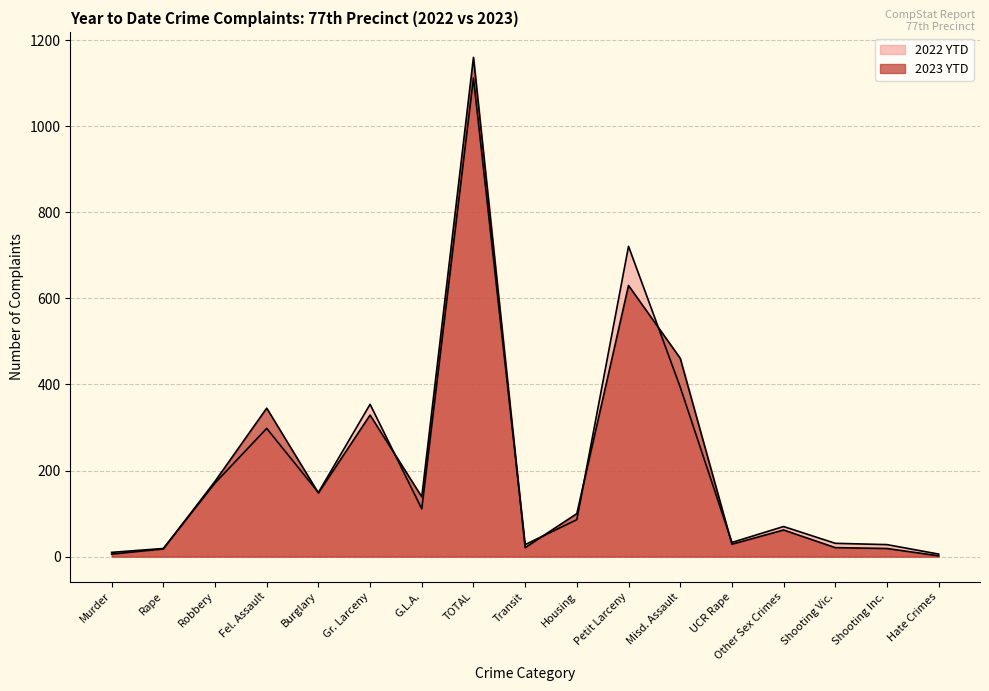

How many values in the 2023 YTD series exceed 100?

8